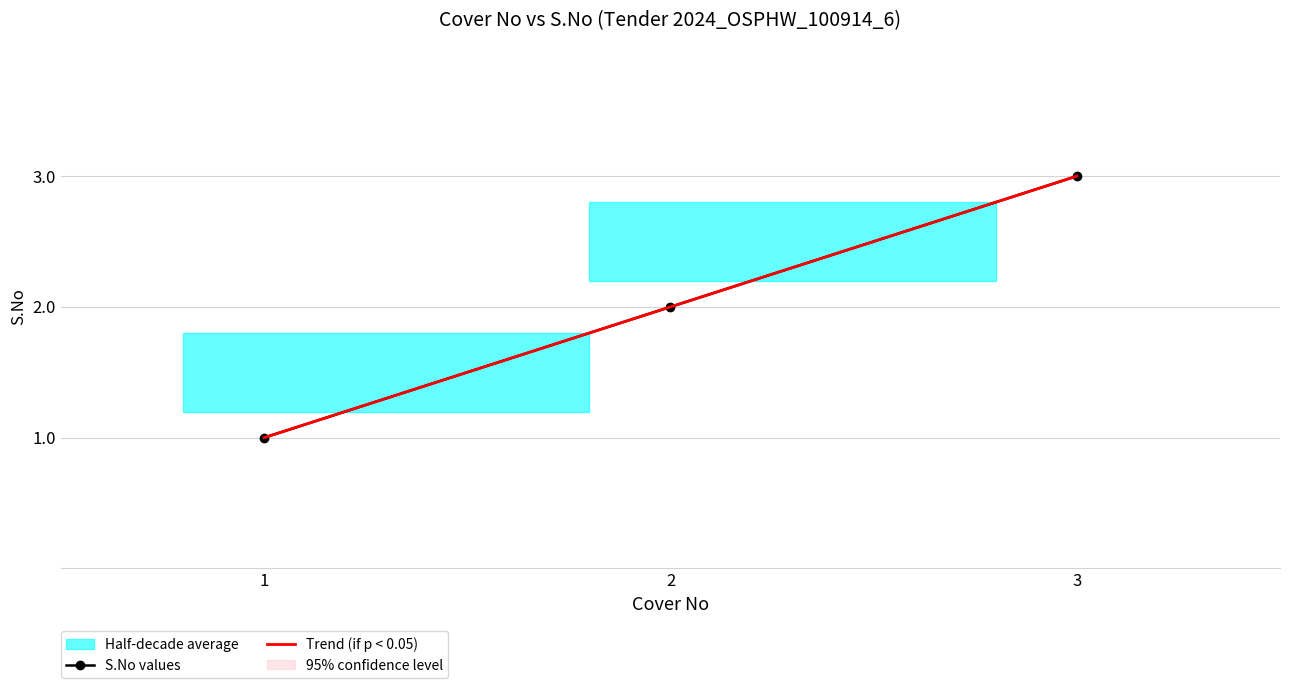

What position from the right is 1.0?

3